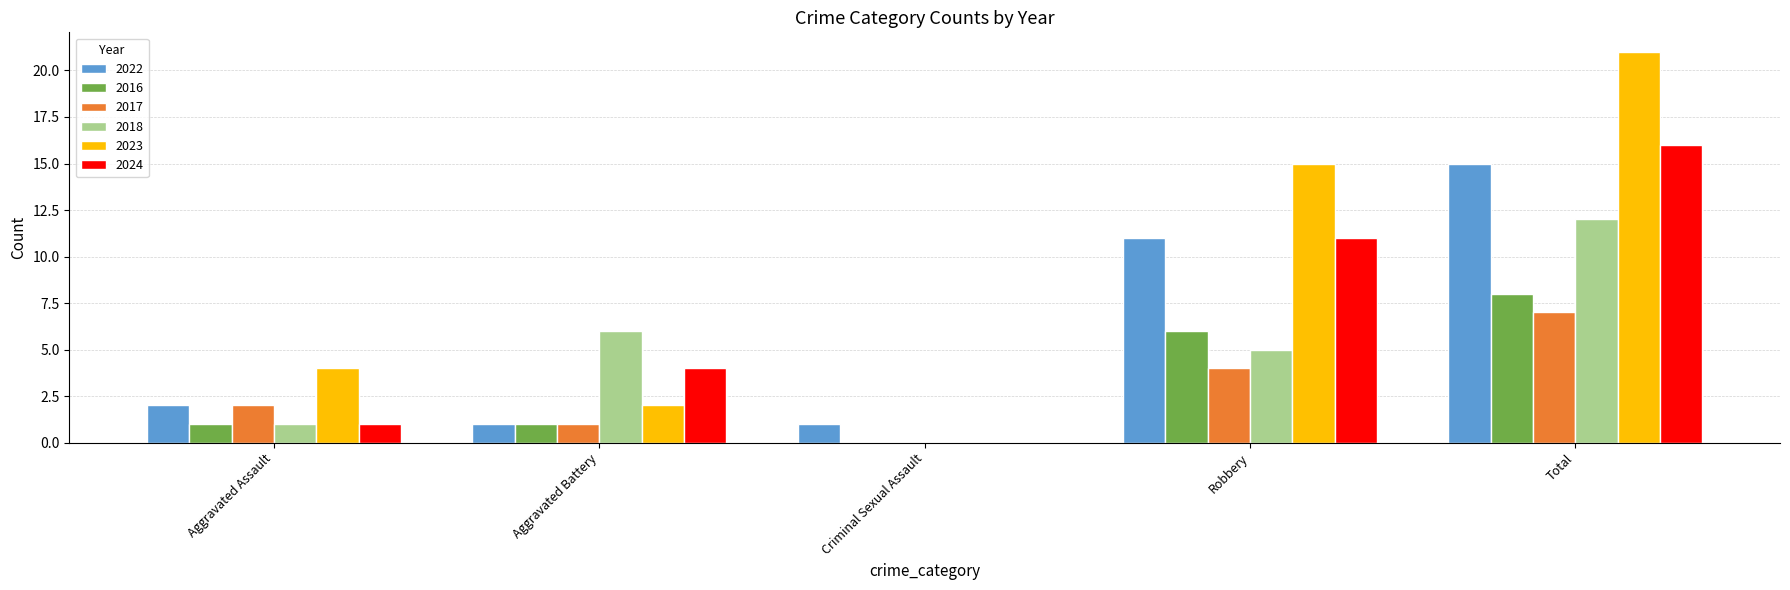

What is the maximum value for 2022?

15